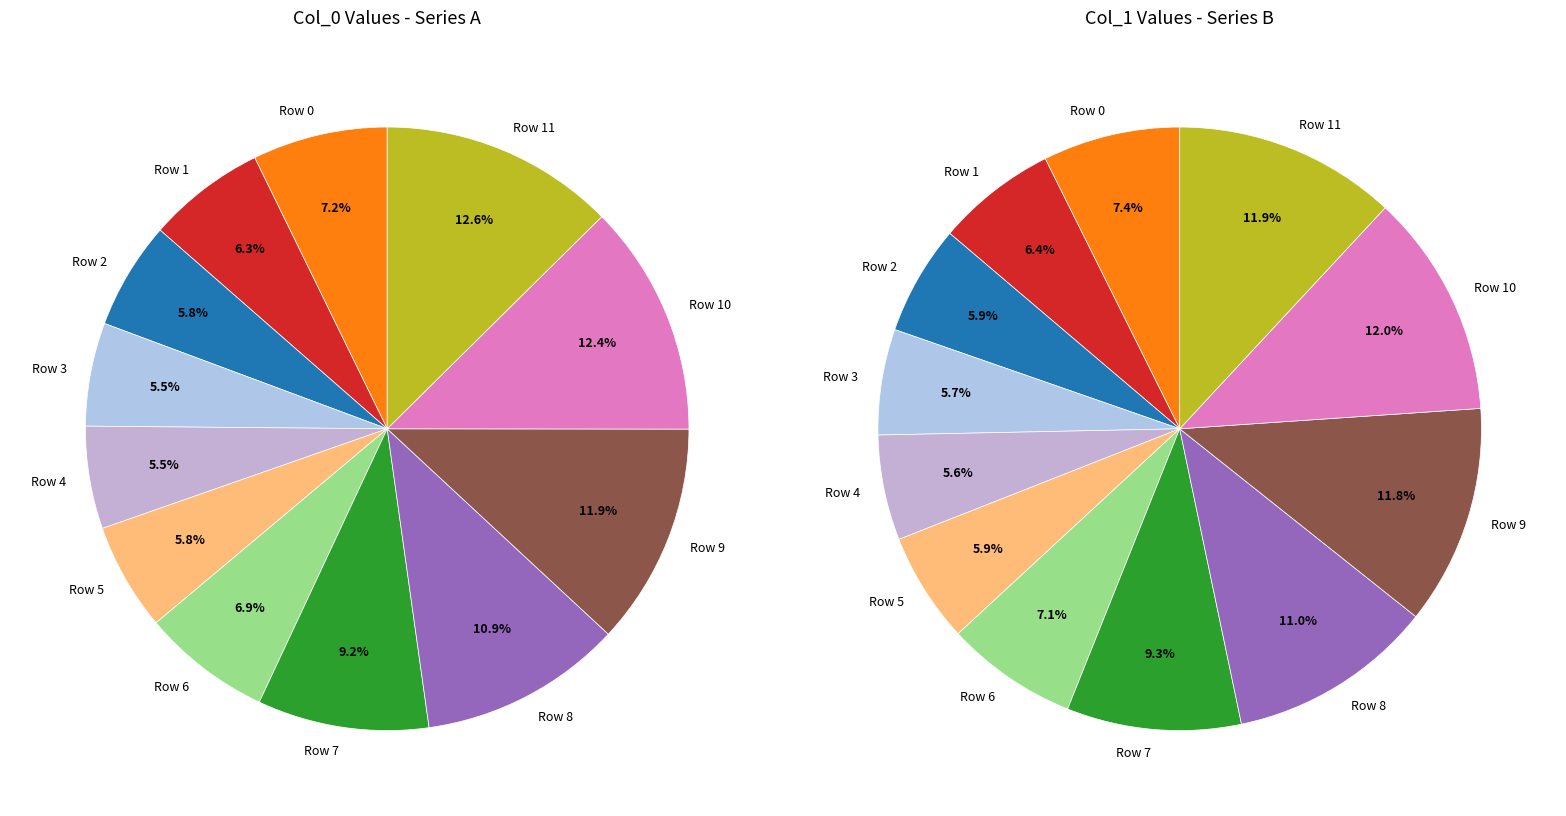

To the nearest percent, what is the difference between the largest and smallest slice percentages?

6%